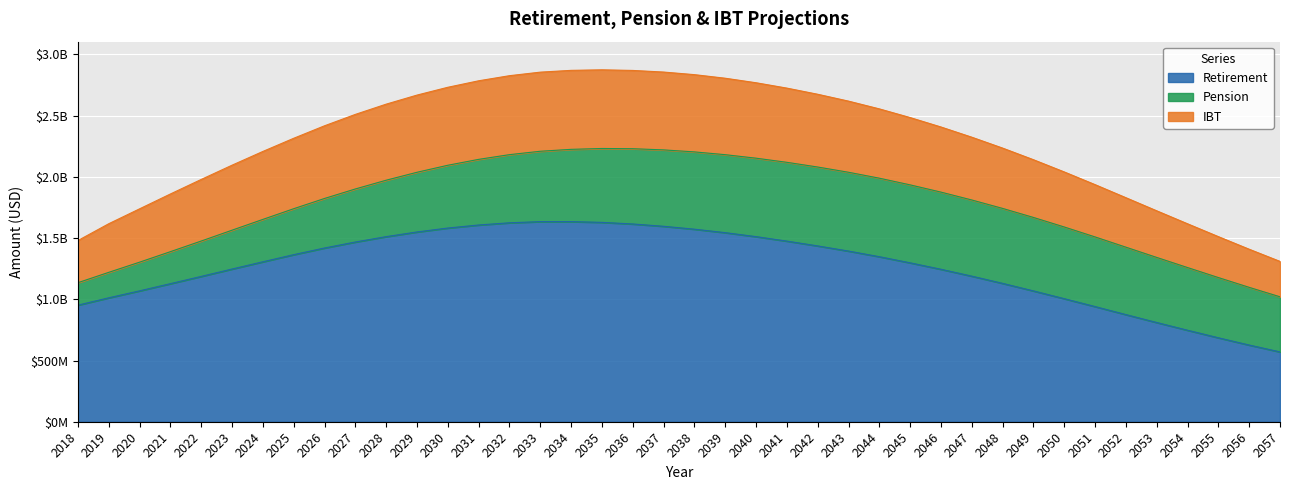

What is the difference between the Retirement values at 2027 and 2051?

527293472